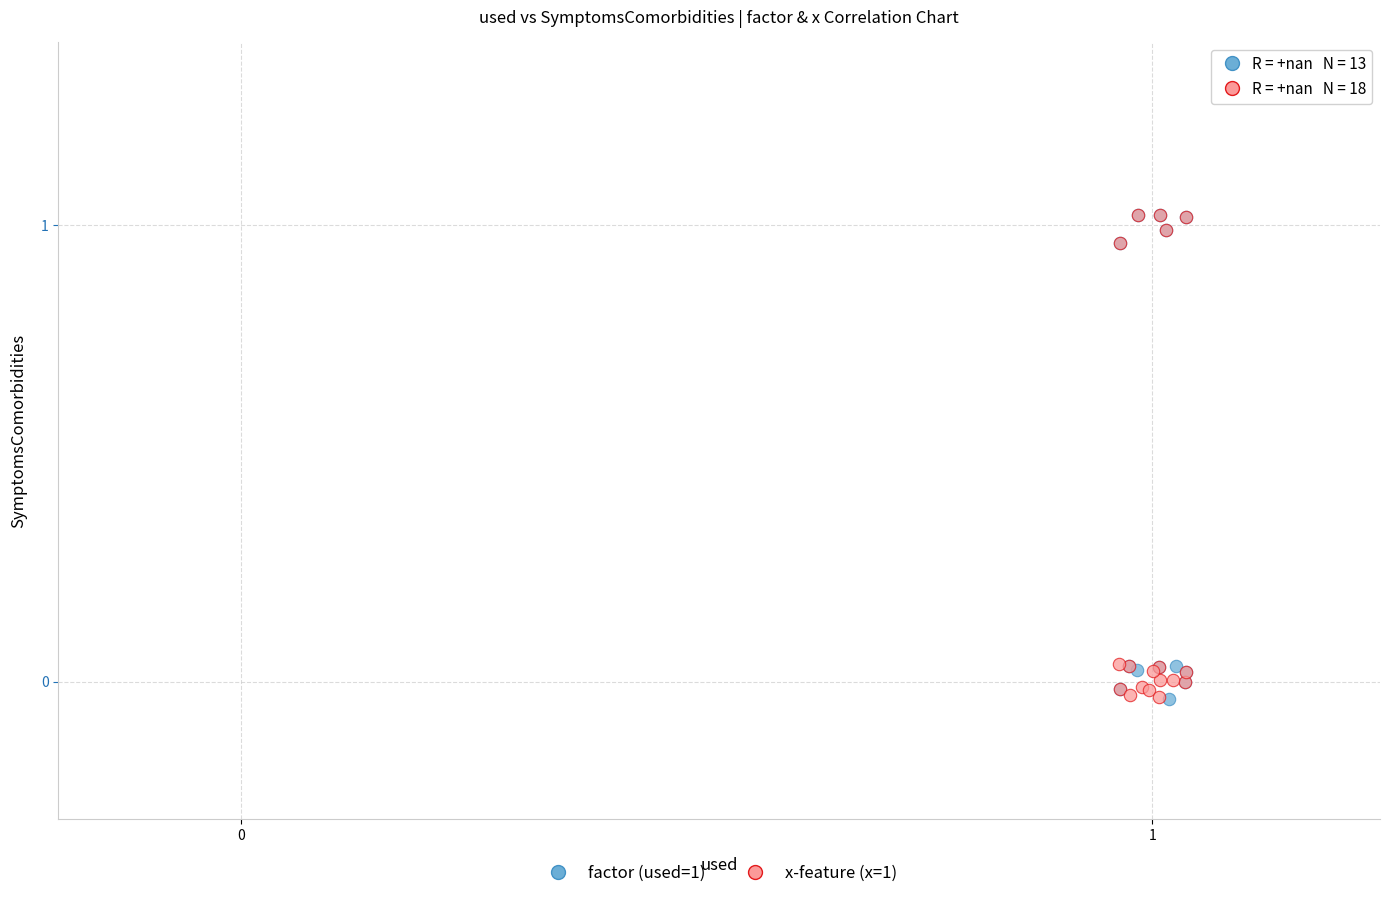

What are all the series names shown in the legend?

factor (used=1), x-feature (x=1)